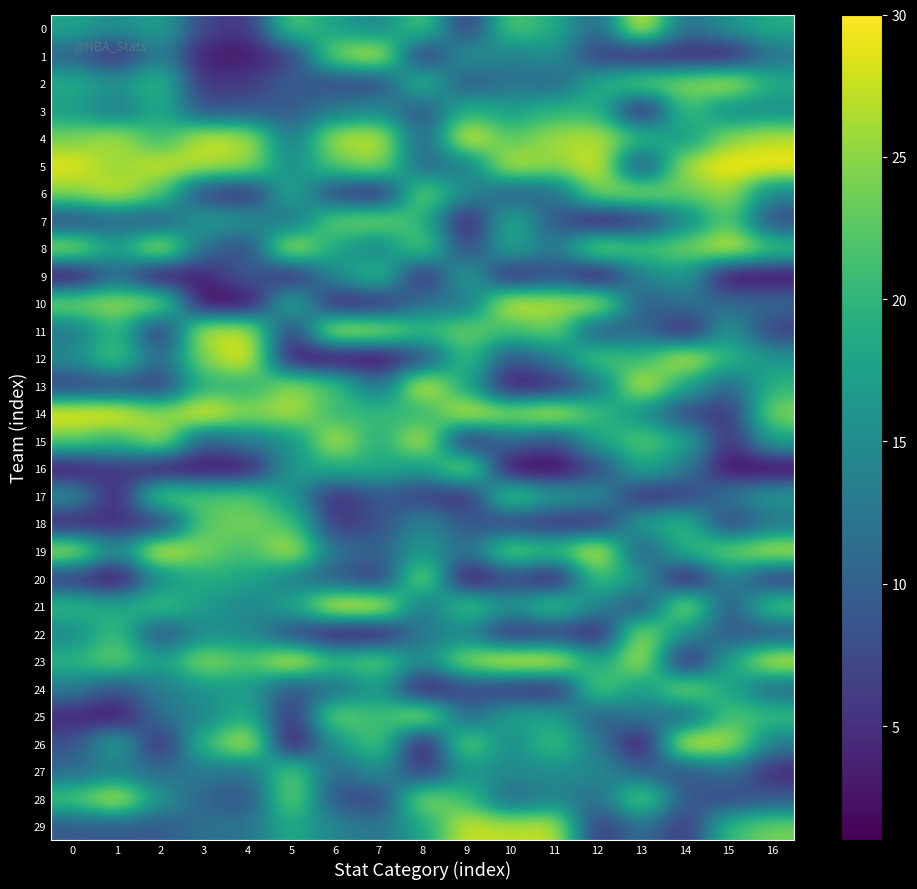

At 12, list the series in order from largest to smallest.

19, 5, 10, 4, 8, 6, 24, 12, 20, 14, 3, 2, 15, 23, 17, 27, 21, 26, 13, 28, 0, 25, 11, 16, 1, 29, 18, 22, 7, 9